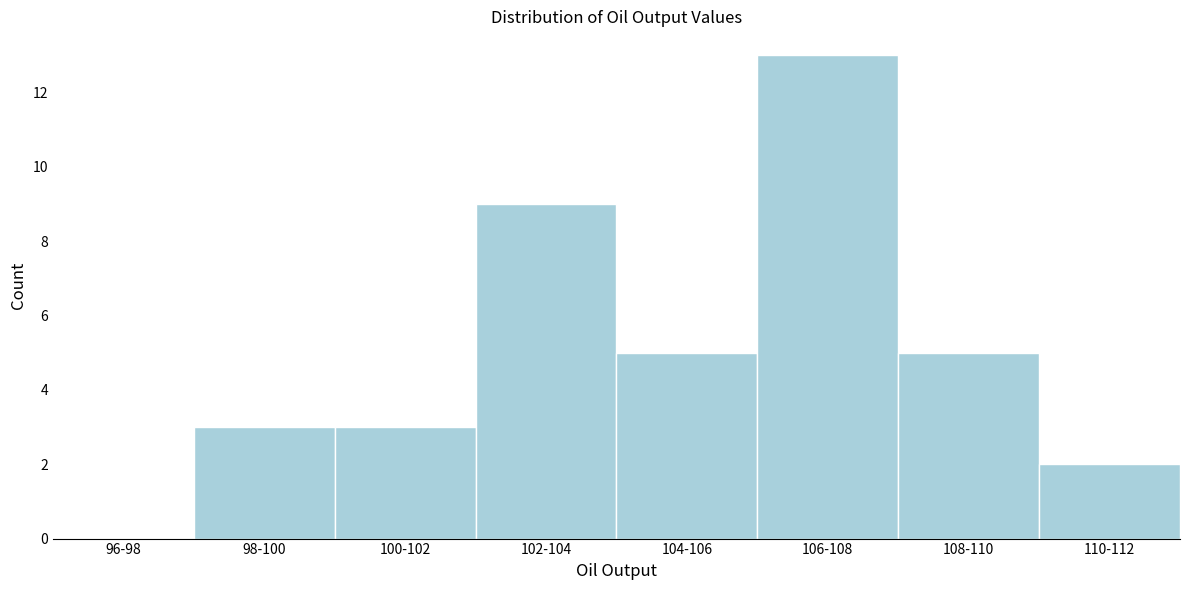

Reading right to left, what are all the values shown in this chart?

110-112=2	108-110=5	106-108=13	104-106=5	102-104=9	100-102=3	98-100=3	96-98=0